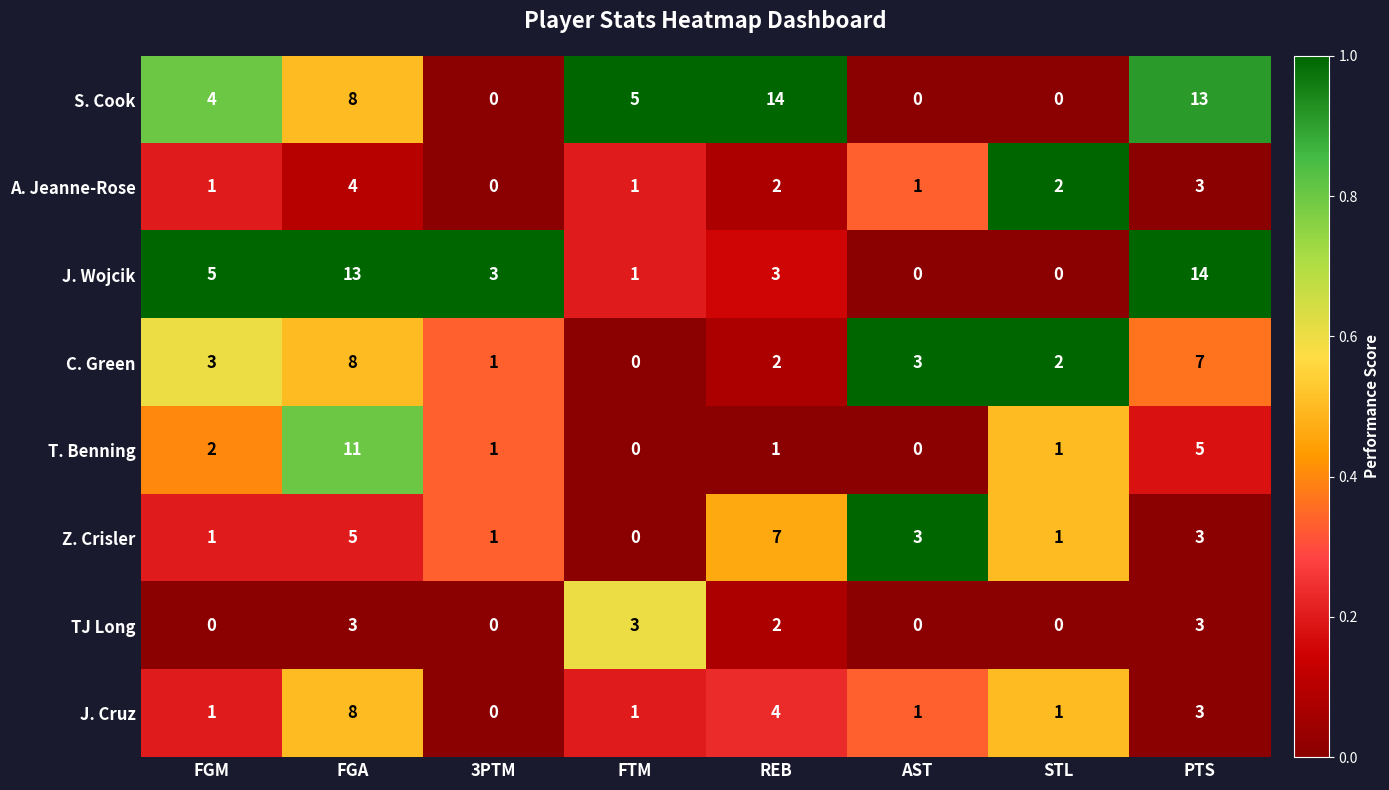

How many positive values does the Z. Crisler series have?

7